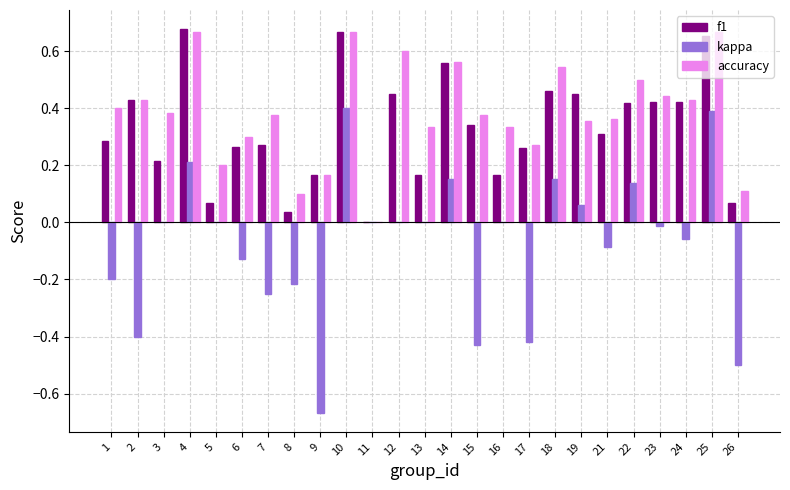

What is the sum of all f1 values?

8.2